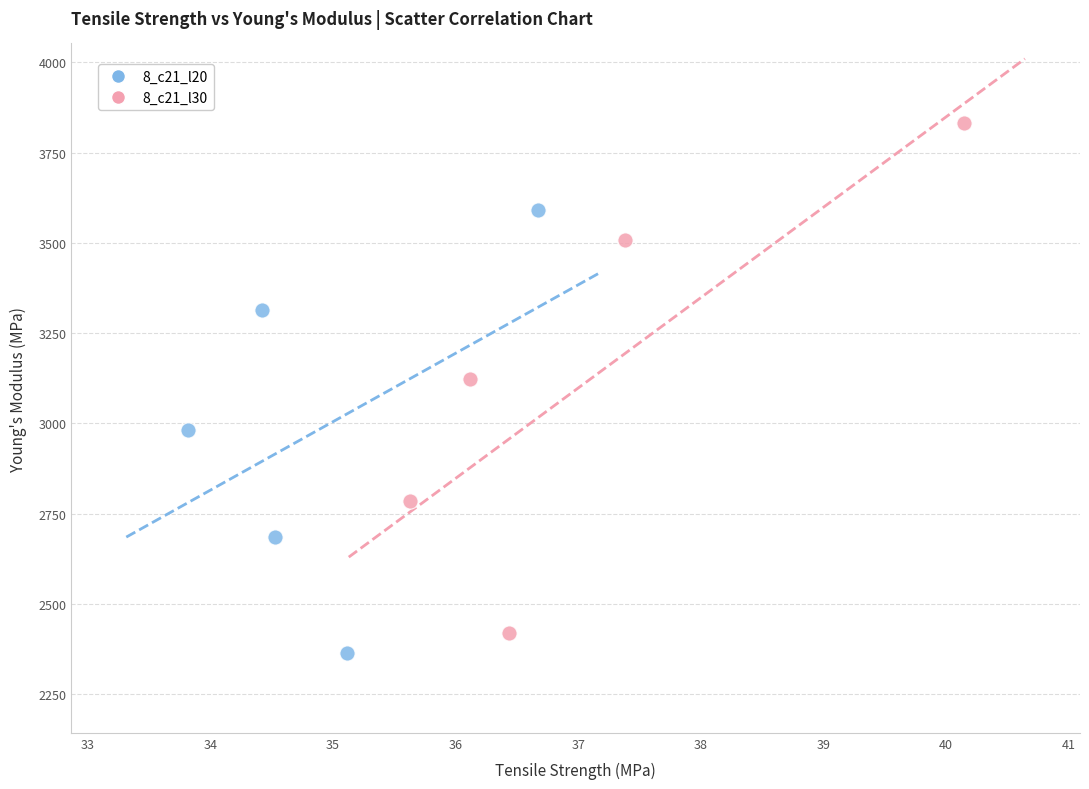

Which series has the largest Y range (max minus min)?

8_c21_l30